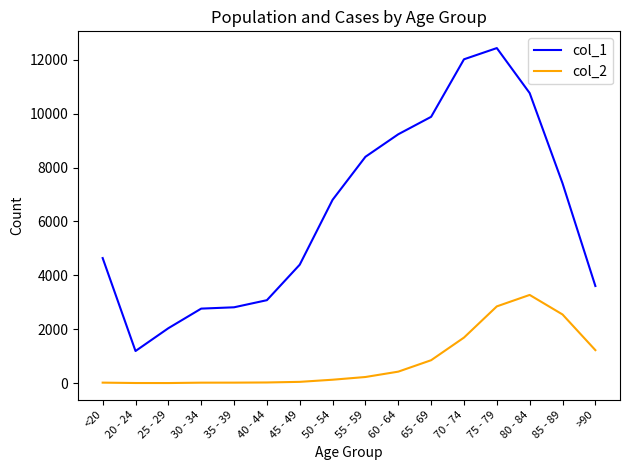

True or false: col_1 has a value of 3928 at 30 - 34.

False